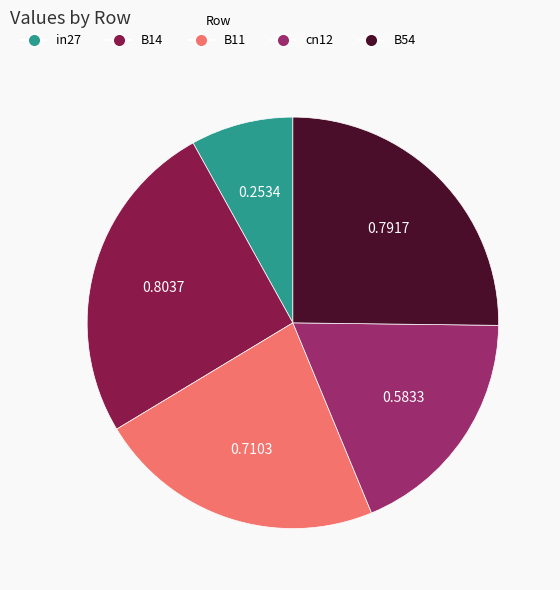

Do cn12 and B54 together represent more than half of the pie?

No